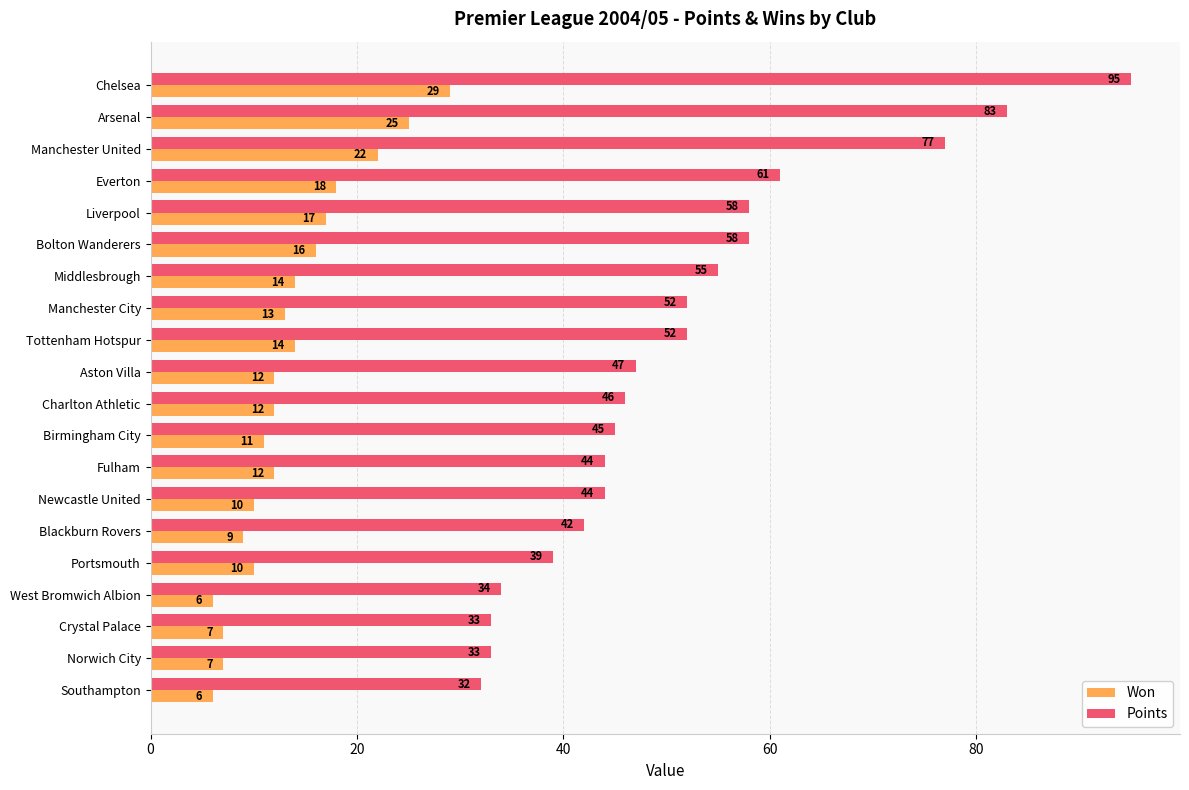

What is the smallest value displayed?

6